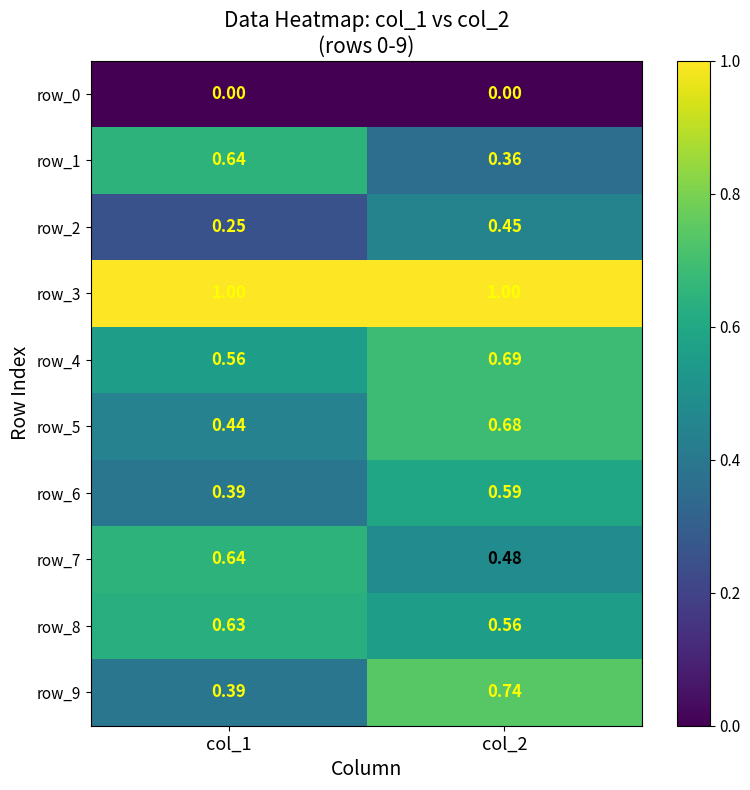

List the series in order of their peak value, lowest first.

row_0, row_2, row_6, row_8, row_1, row_7, row_5, row_4, row_9, row_3